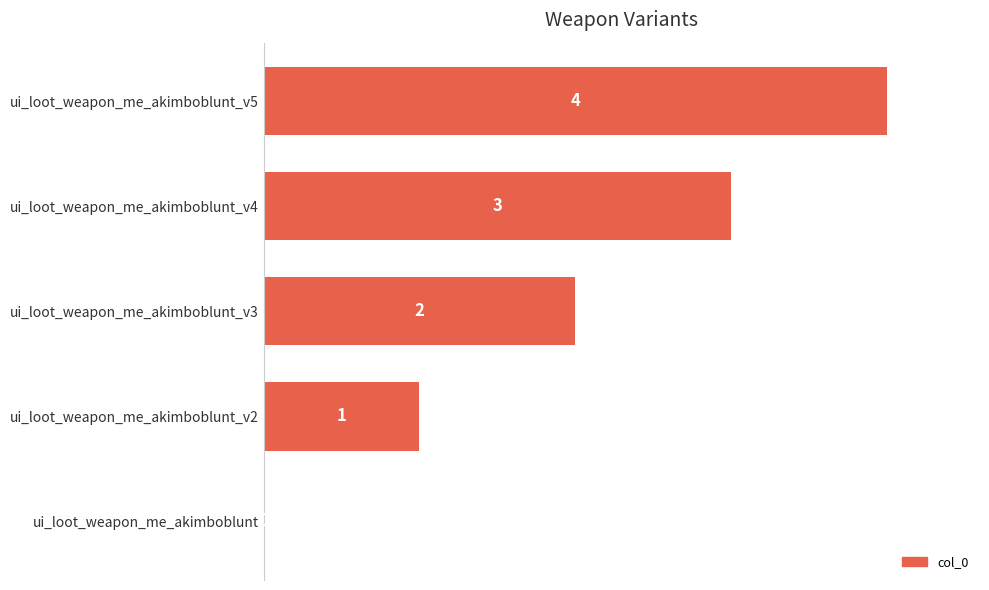

What is the change in value from ui_loot_weapon_me_akimboblunt_v2 to ui_loot_weapon_me_akimboblunt_v3?

+1